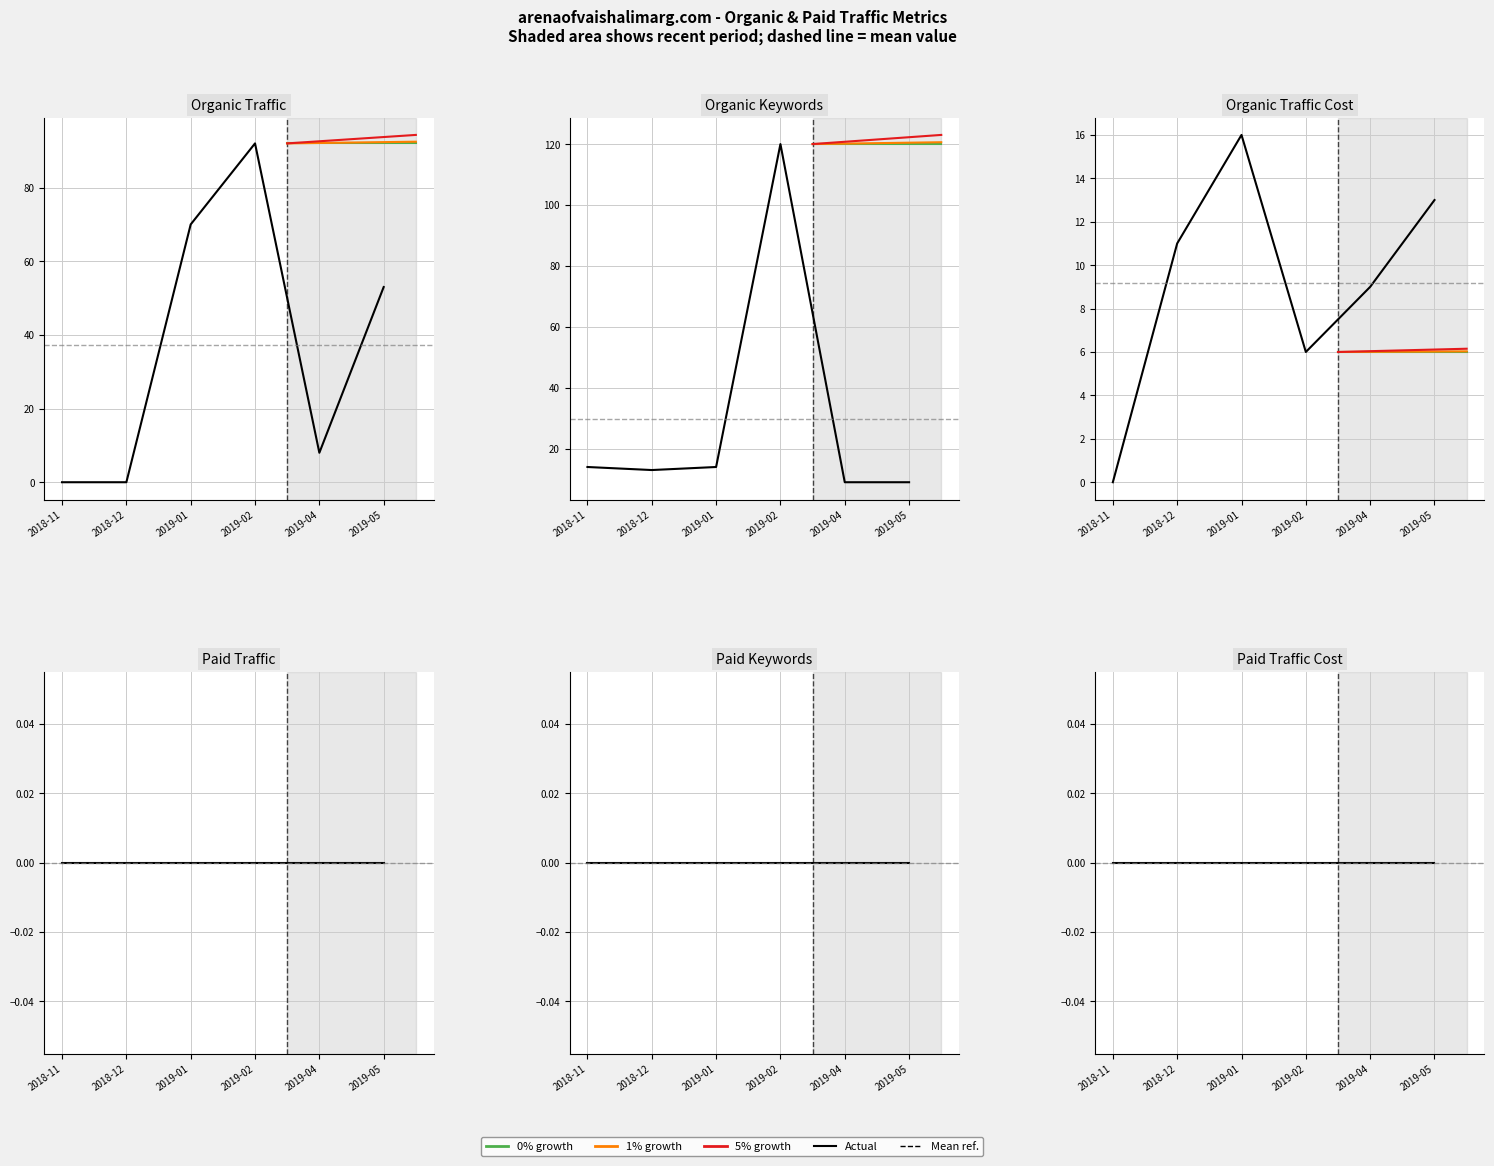

Which series has the largest range (max minus min)?

Organic Keywords